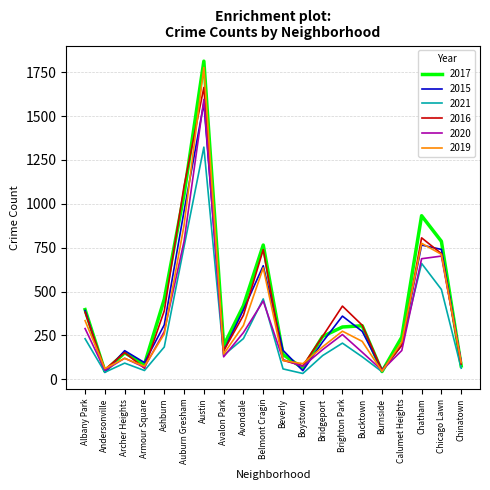

At which category does the chart reach its peak across all series?

Austin